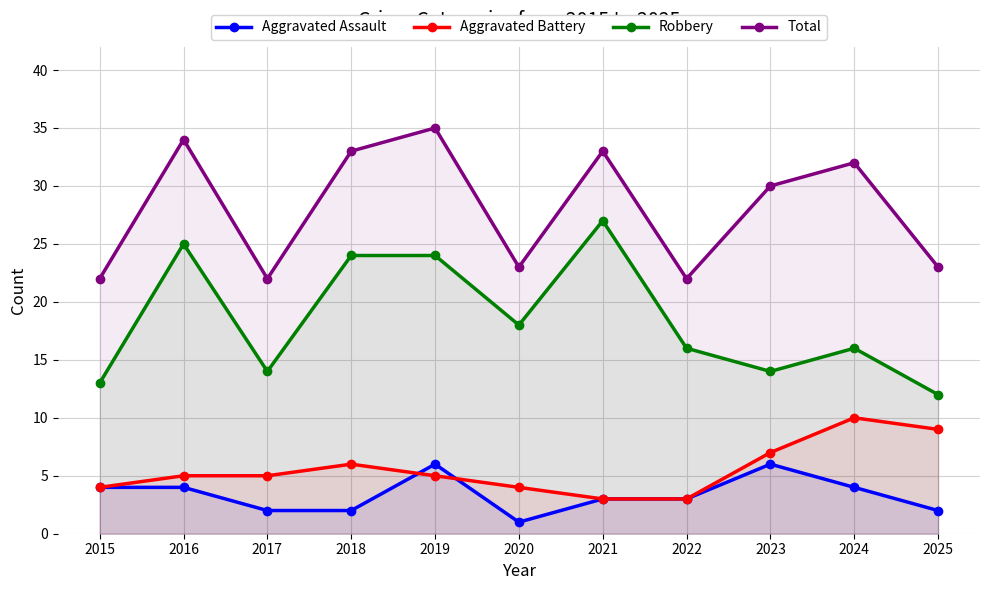

At which label is Total closest to 28?

2023